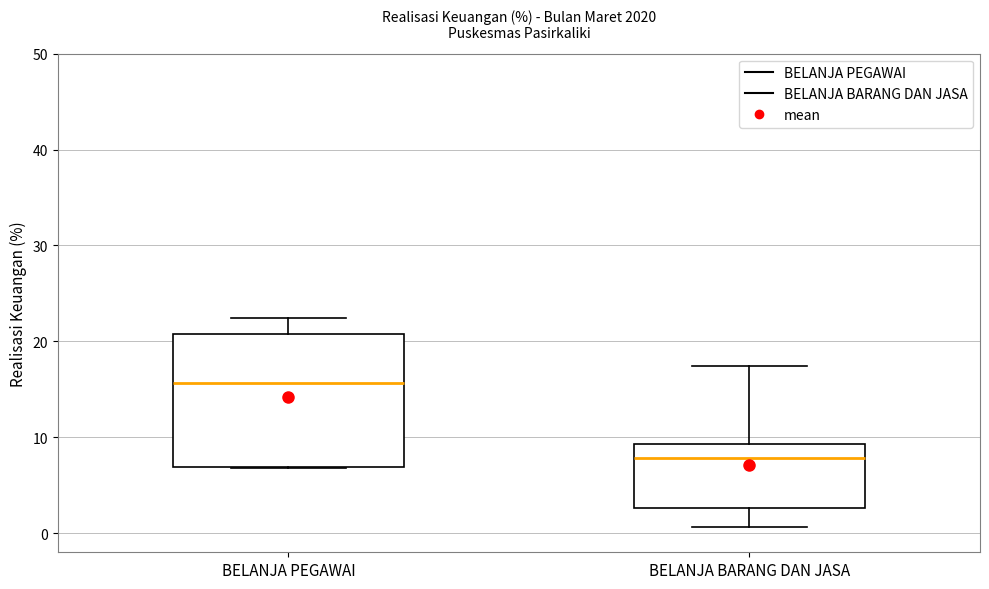

Reading left to right, transcribe this box plot: for each box, give where its median line is, the range the box spans, and where its two whiskers end, as read against the y-axis. The values are not printed on the chart, so give them approximately, as read against the axis.

BELANJA PEGAWAI: median 16, box 7 to 21, whiskers 7 to 22
BELANJA BARANG DAN JASA: median 8, box 3 to 9, whiskers 1 to 17